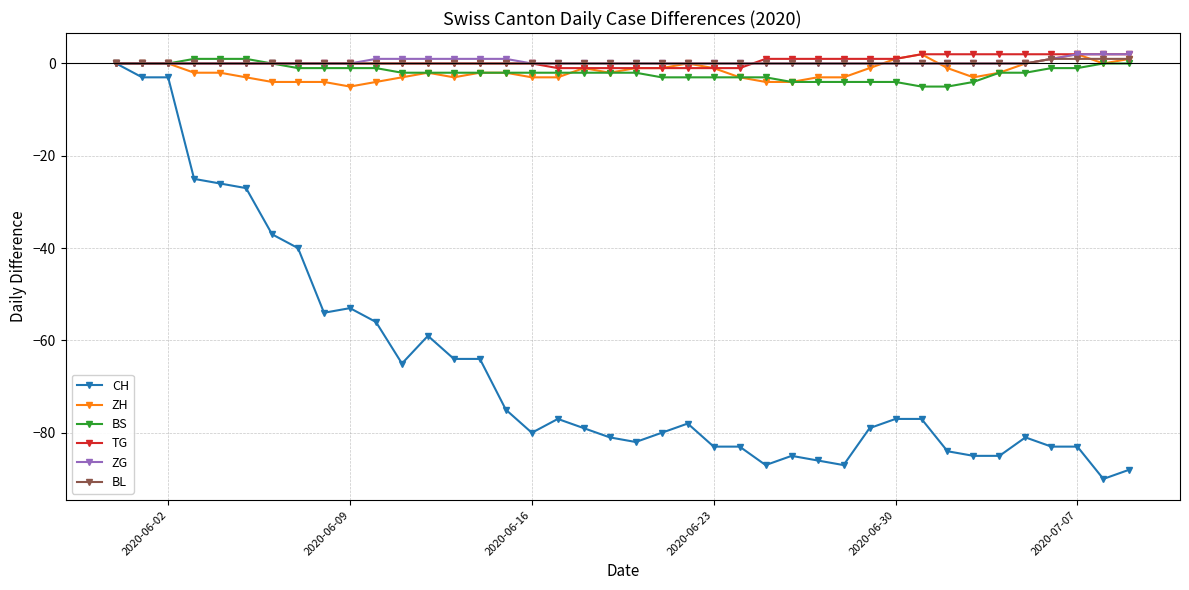

Count the number of data series in this chart.

6